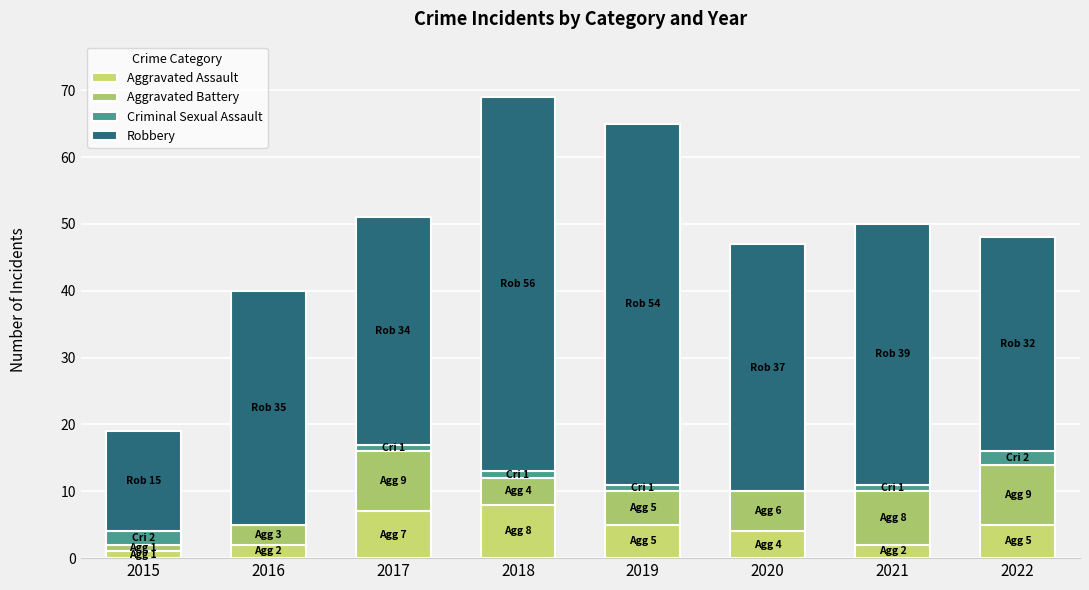

What is the sum of the Aggravated Battery values at 2022 and 2021?

17